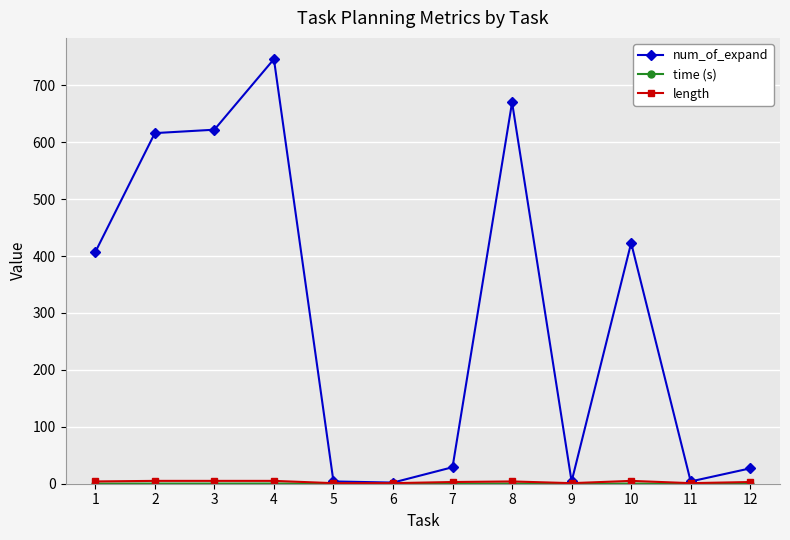

Which series has the largest total across all categories?

num_of_expand